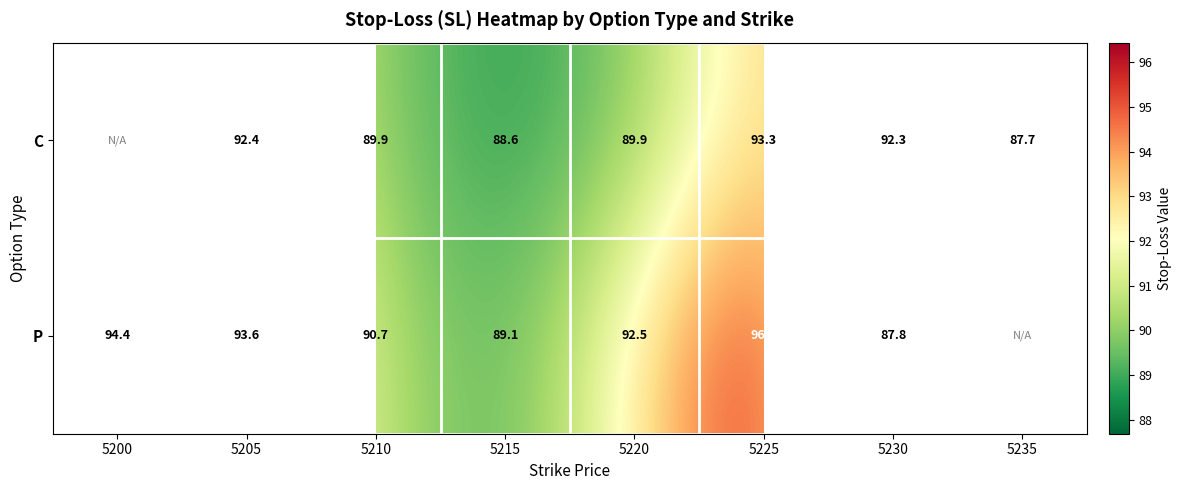

How many data points in C are less than 89?

2